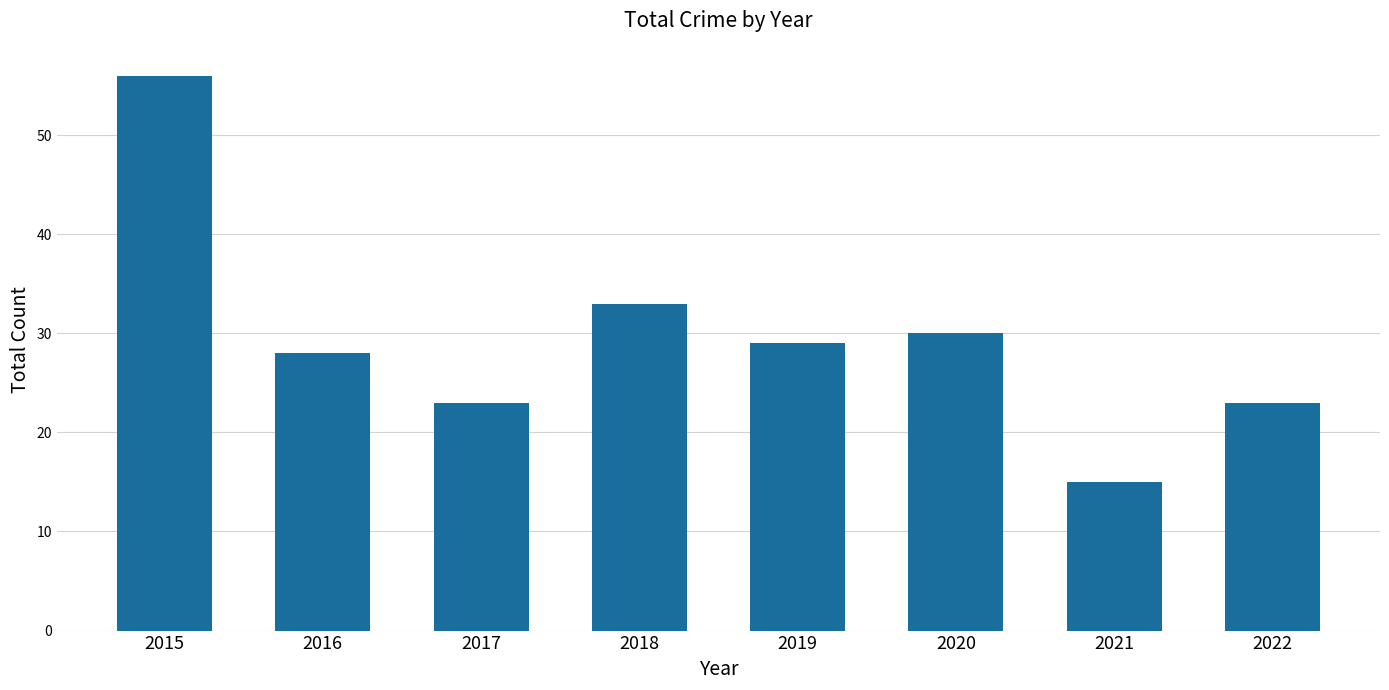

Which has a higher value, 2016 or 2021?

2016